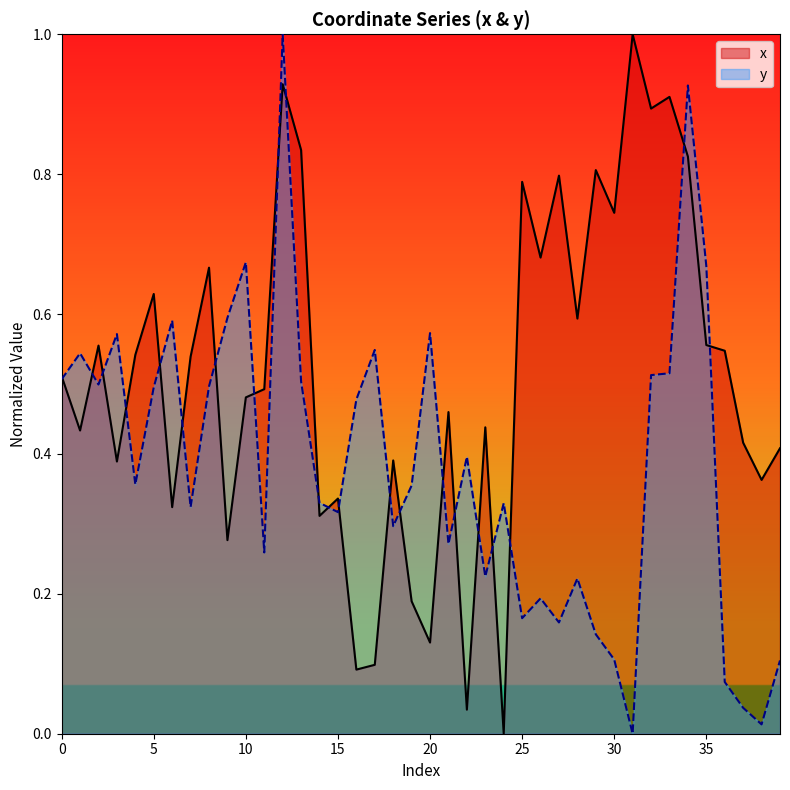

Which has a higher value, 38 or 6?

38